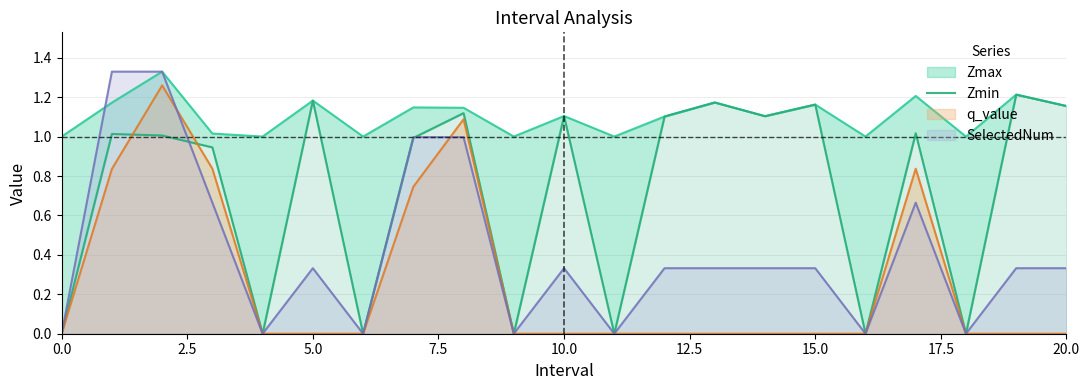

What is the sum of all values?

15.3